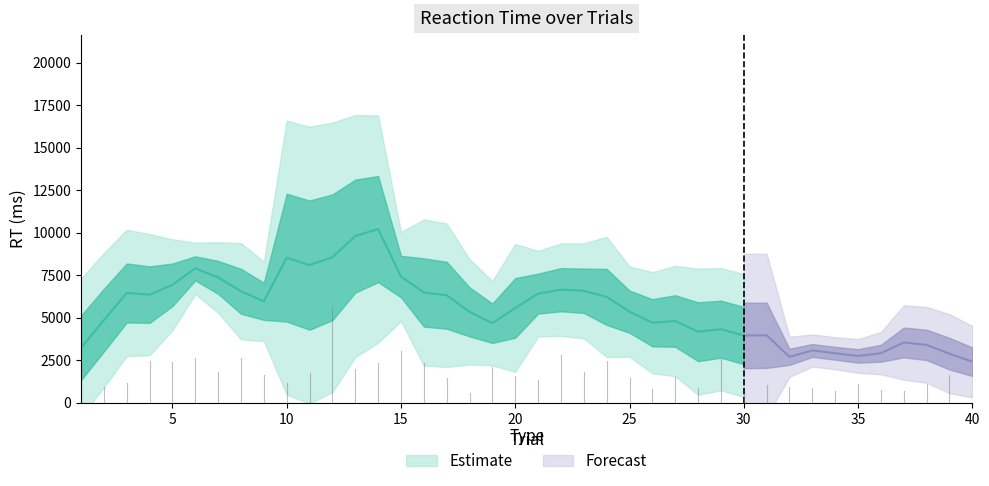

How many categories are shown in the chart?

40